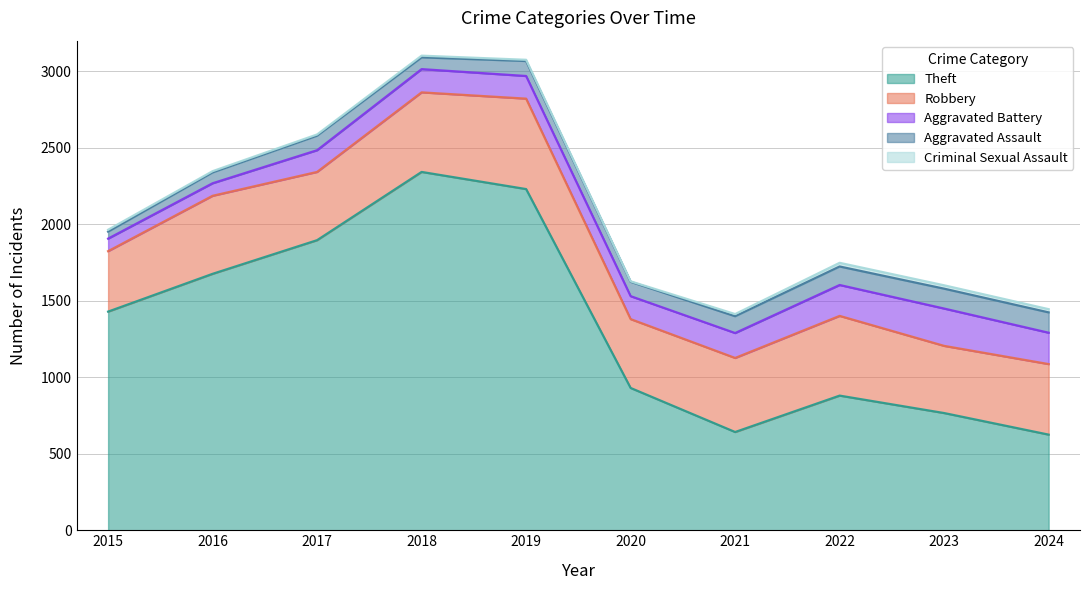

What is the value of the Theft point at the 1st from the left?

1429